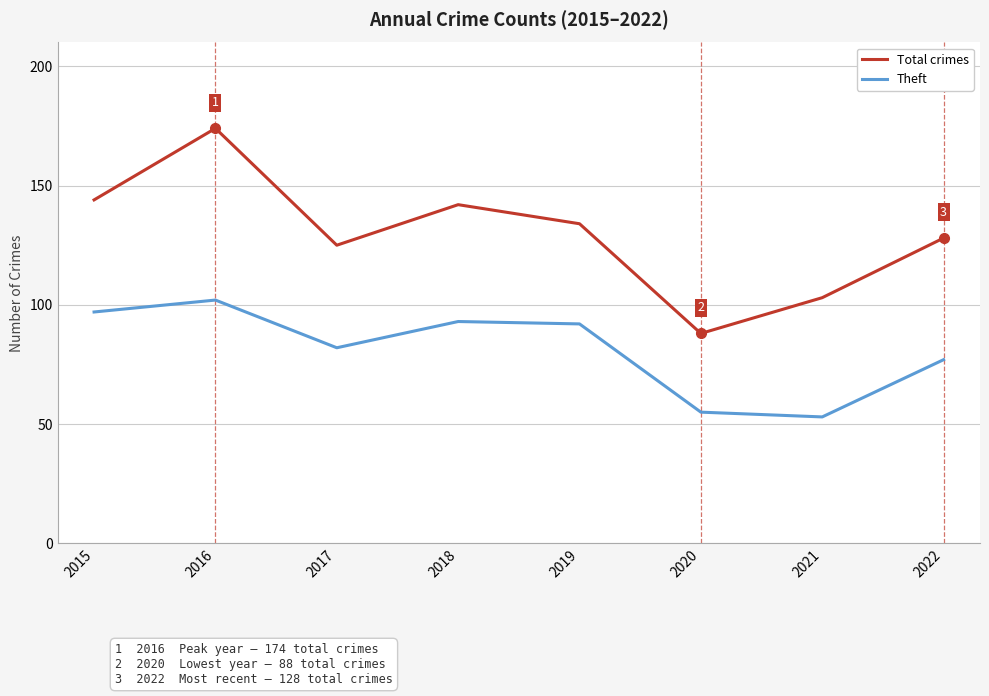

At how many categories does at least one series exceed 123?

6